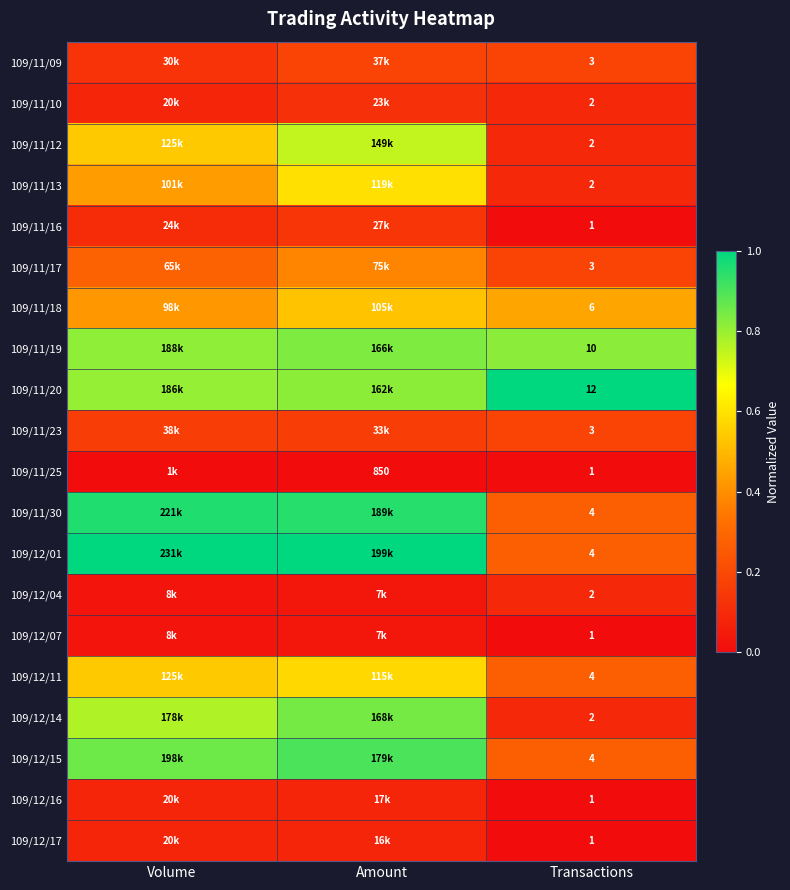

Is the value of 109/11/30 at Transactions greater than the value of 109/11/18 at Transactions?

No